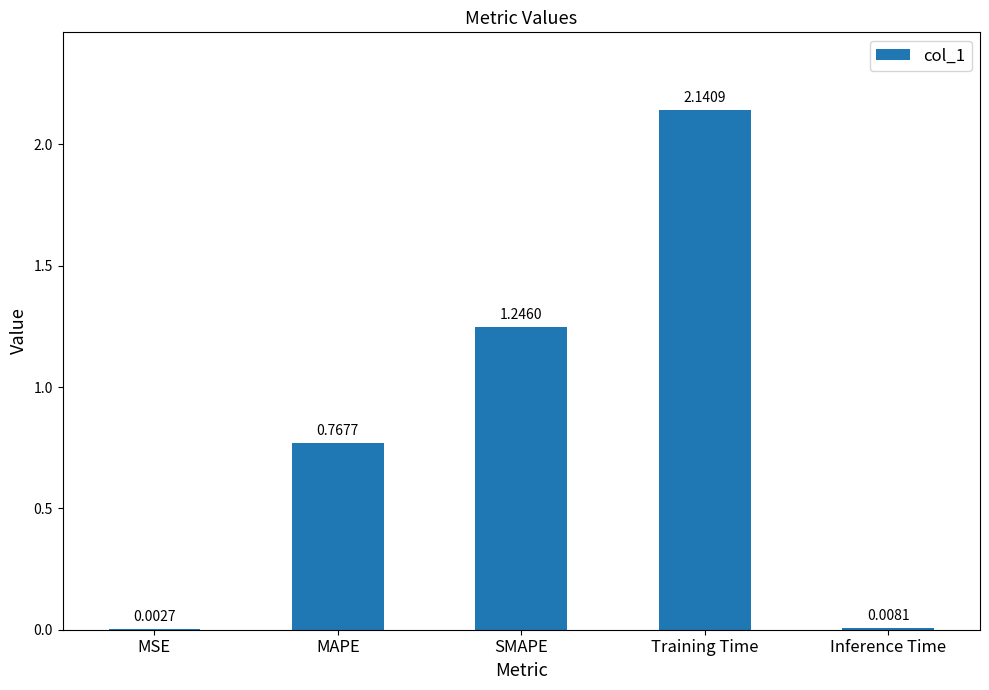

What is the change in value from Training Time to Inference Time?

-2.1